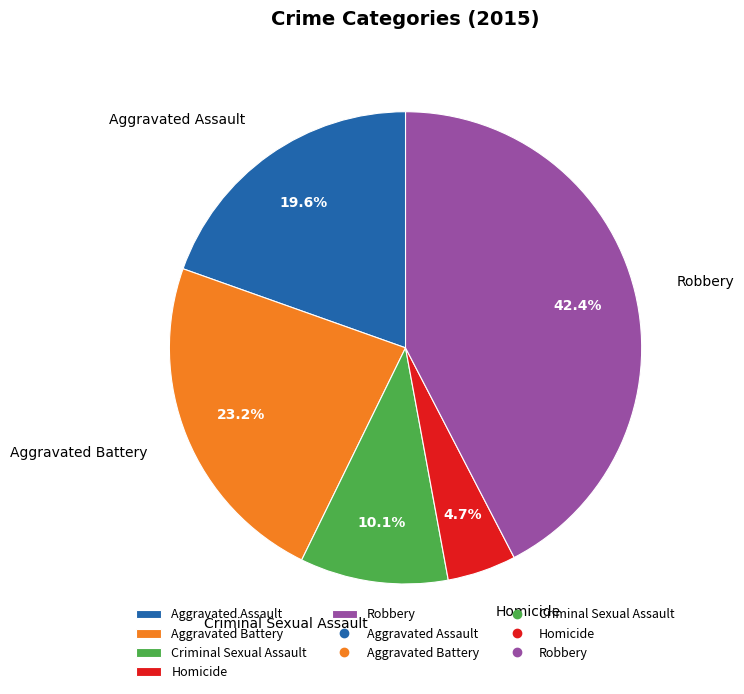

How many segments does this pie chart have?

5